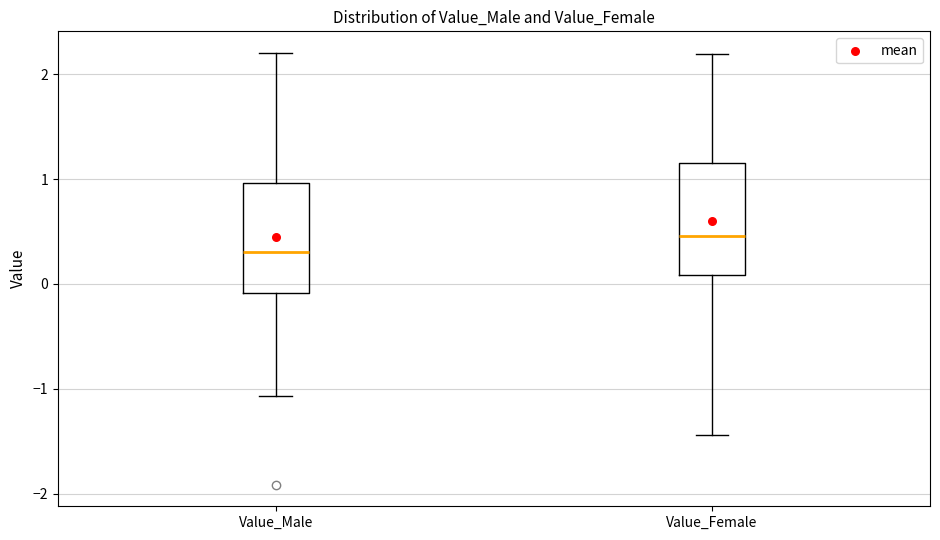

Reading left to right, read every box against the y-axis: the position of its median line, the range the box covers, and the ends of its whiskers. The values are not printed on the chart, so give them approximately, as read against the axis.

Value_Male: median 0.3, box -0.1 to 1.0, whiskers -1.1 to 2.2
Value_Female: median 0.5, box 0.1 to 1.2, whiskers -1.4 to 2.2